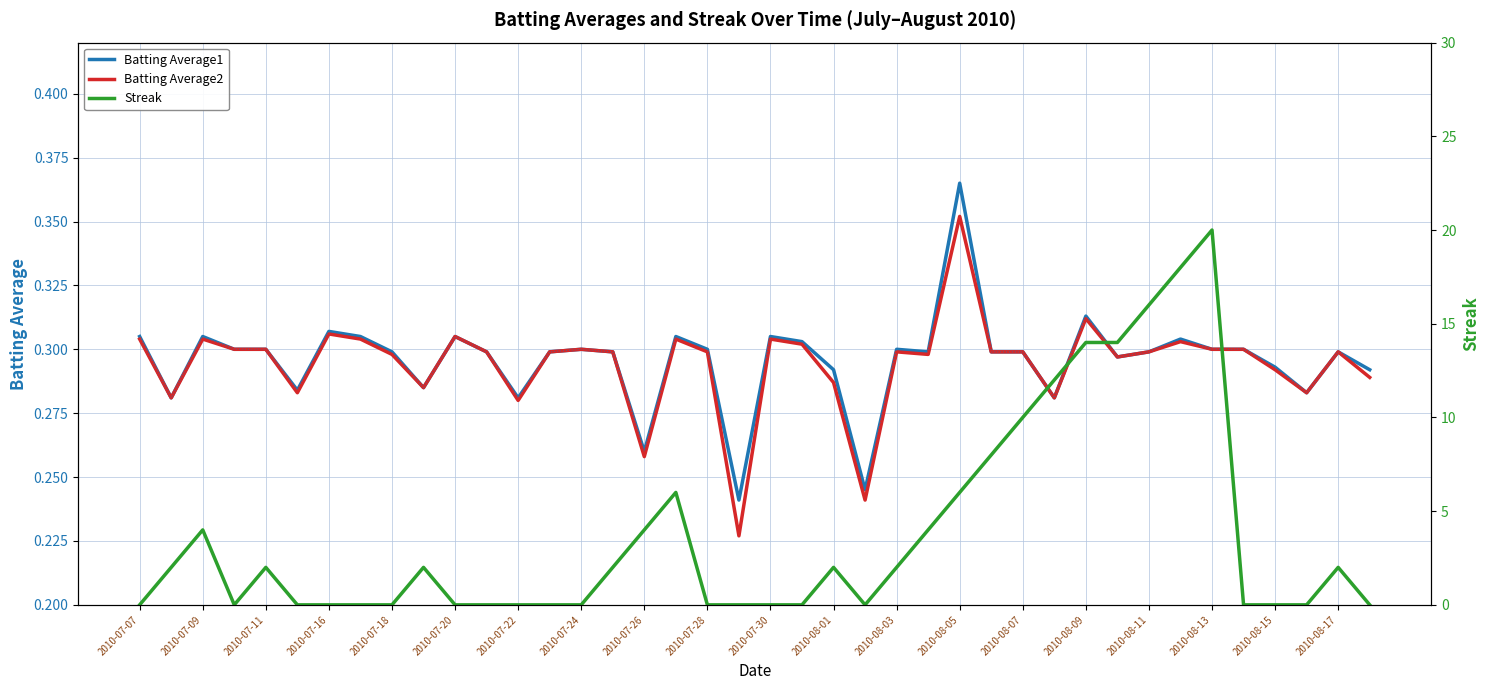

At which label does Batting Average2 reach its peak?

2010-08-05